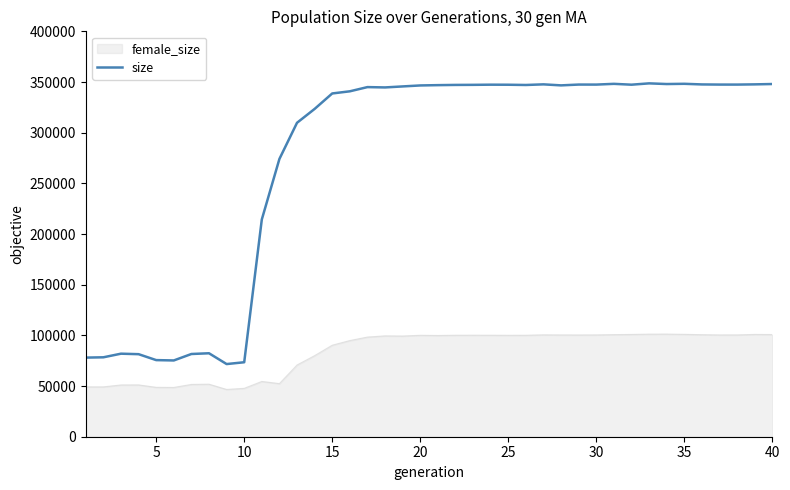

List the series in order of their peak value, highest first.

size, female_size